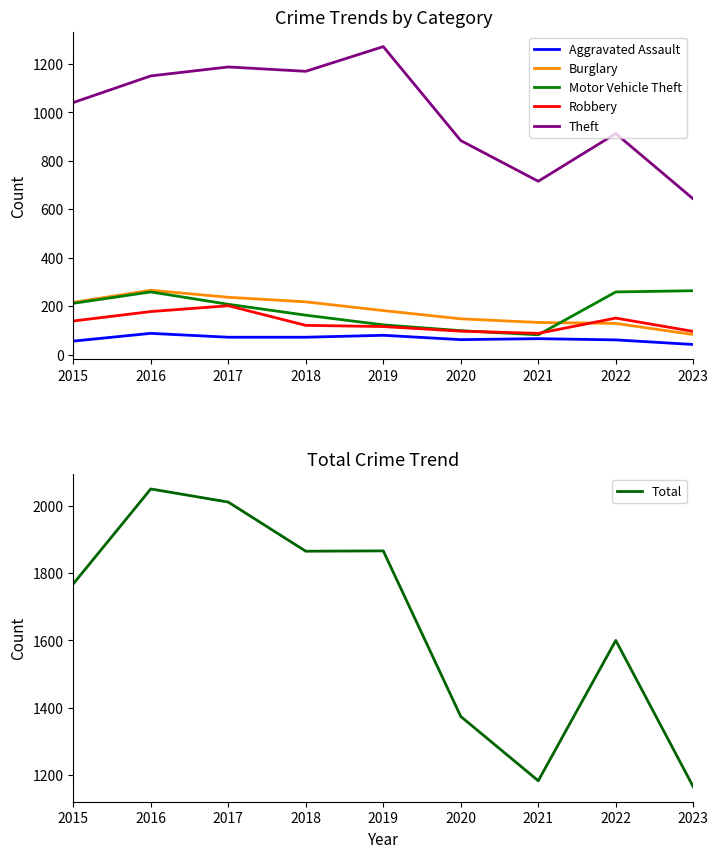

Where is Total nearest to the value 1607?

2022